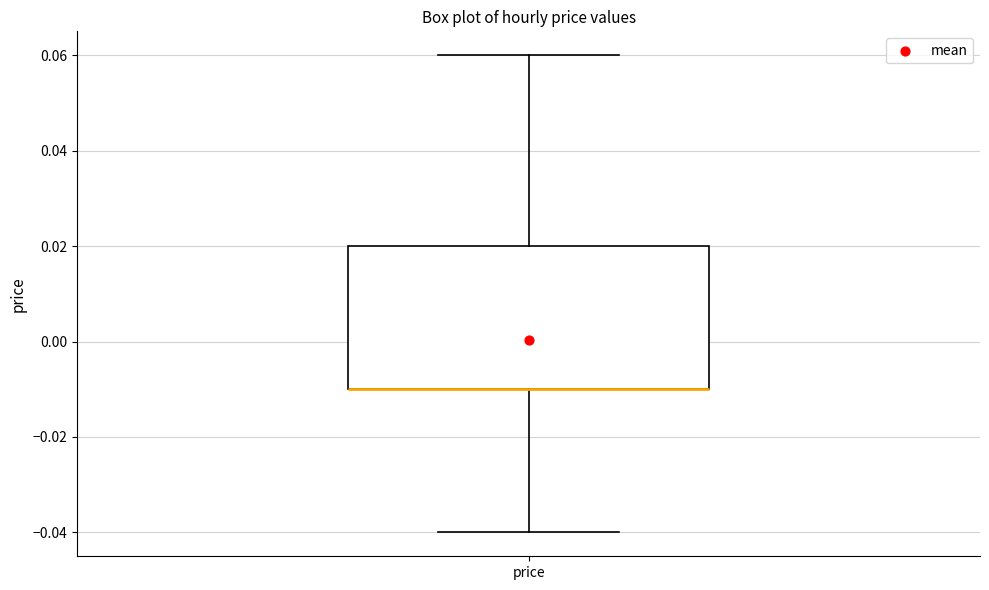

Where does the lower whisker of the box for price end on the y-axis? The values are not printed on the chart, so give them approximately, as read against the axis.

-0.04